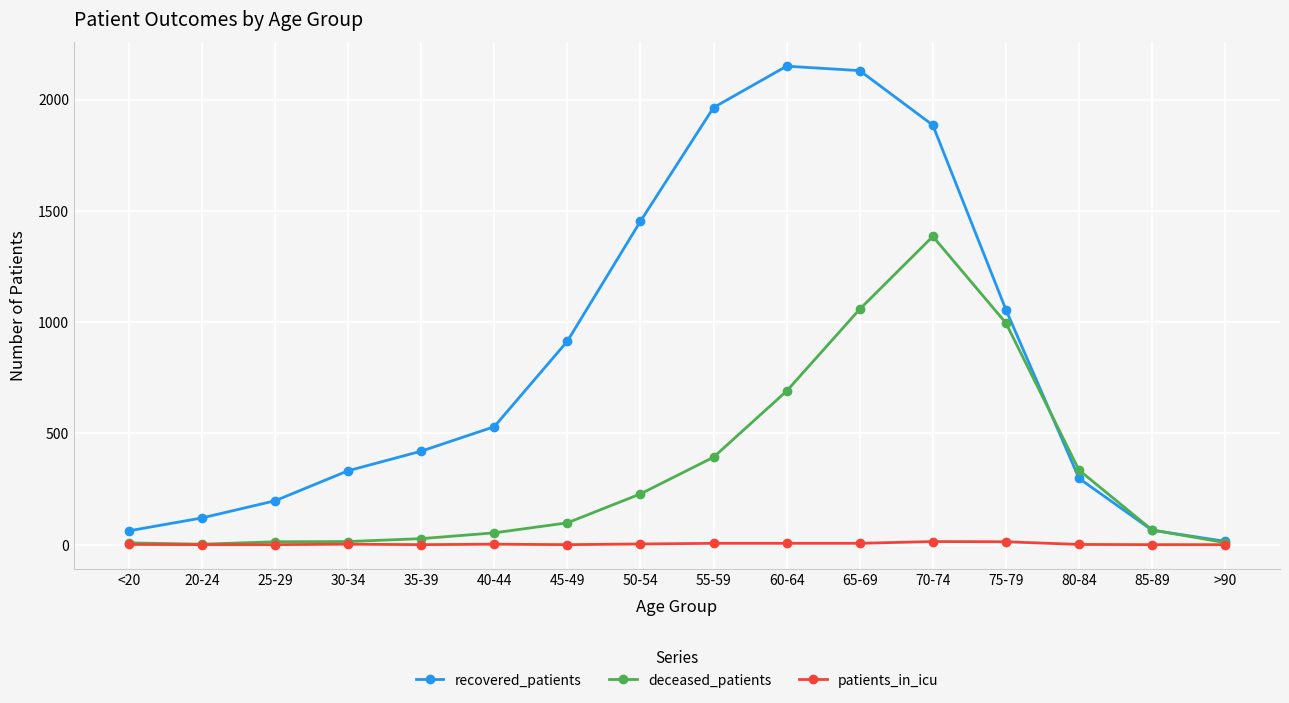

What is the average value of the patients_in_icu series?

3